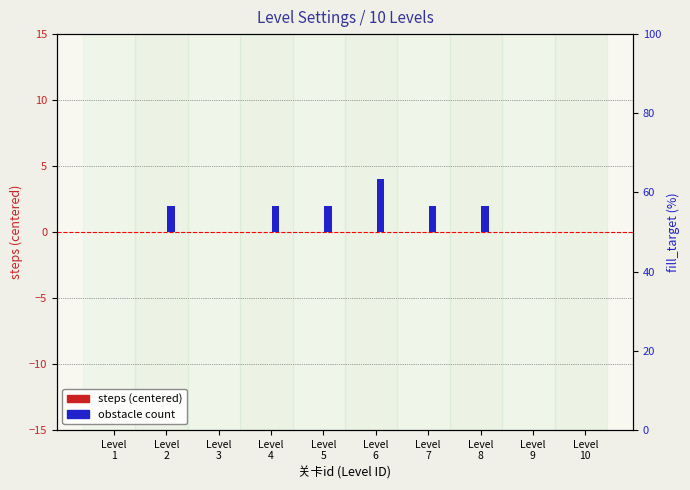

Which series has the largest range (max minus min)?

obstacle count